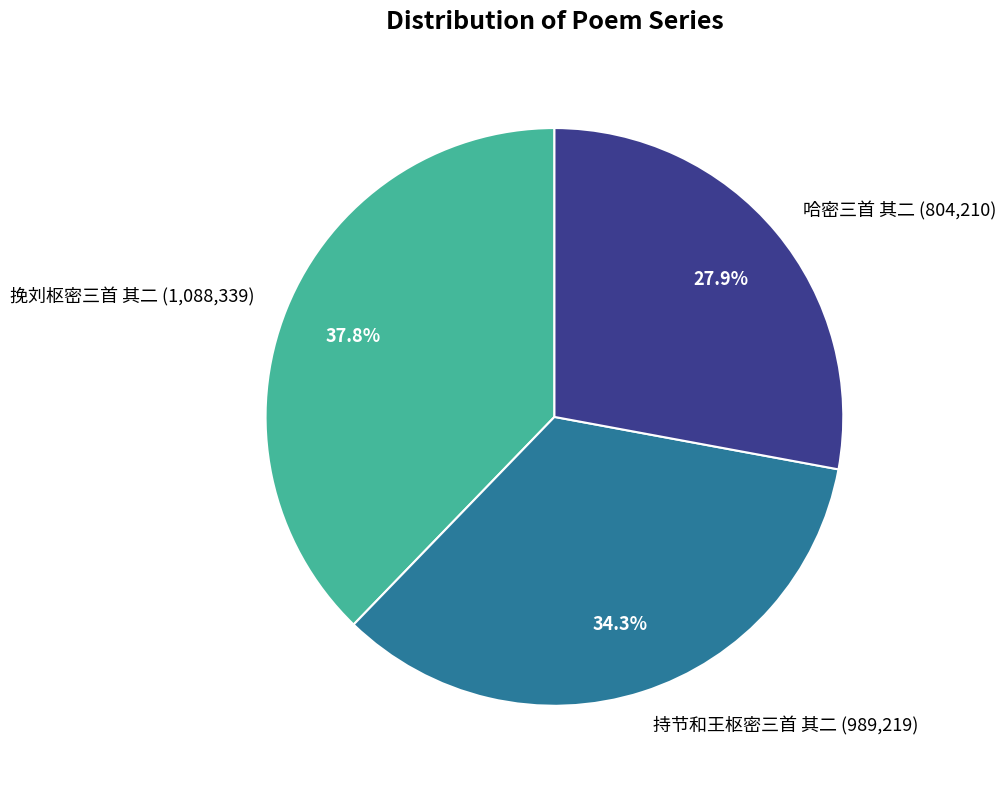

Is the sum of 持节和王枢密三首 其二 and 挽刘枢密三首 其二 greater than half?

Yes